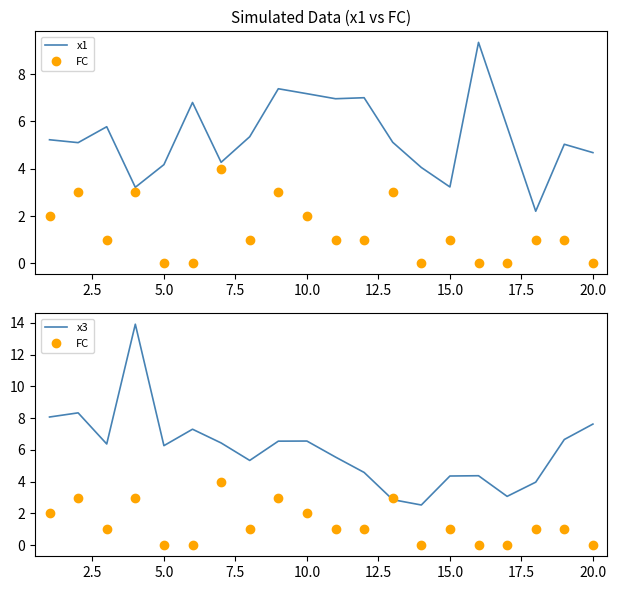

Reading right to left, what are all the values shown in this chart?

x1: 4.7	5.0	2.2	5.8	9.3	3.2	4.1	5.1	7.0	7.0	7.2	7.4	5.4	4.3	6.8	4.2	3.2	5.8	5.1	5.2
FC: 0.0	1.0	1.0	0.0	0.0	1.0	0.0	3.0	1.0	1.0	2.0	3.0	1.0	4.0	0.0	0.0	3.0	1.0	3.0	2.0
x3: 7.6	6.7	4.0	3.1	4.4	4.4	2.5	2.9	4.6	5.5	6.6	6.5	5.3	6.4	7.3	6.3	13.9	6.4	8.3	8.1